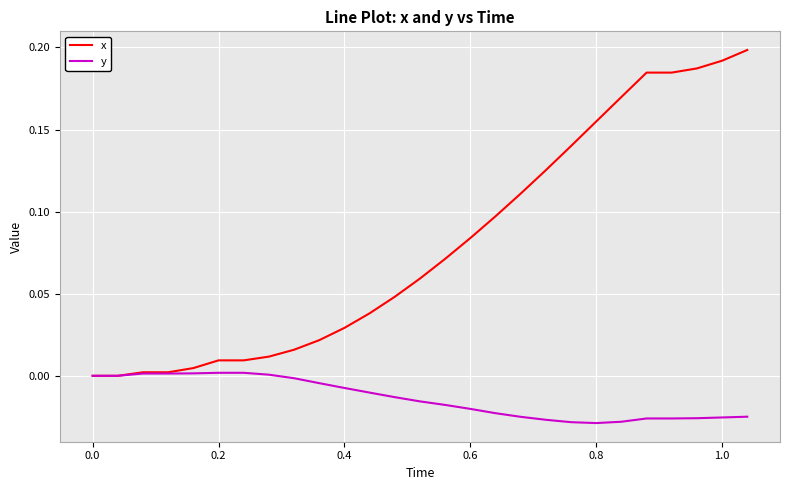

Which series has the largest range (max minus min)?

x